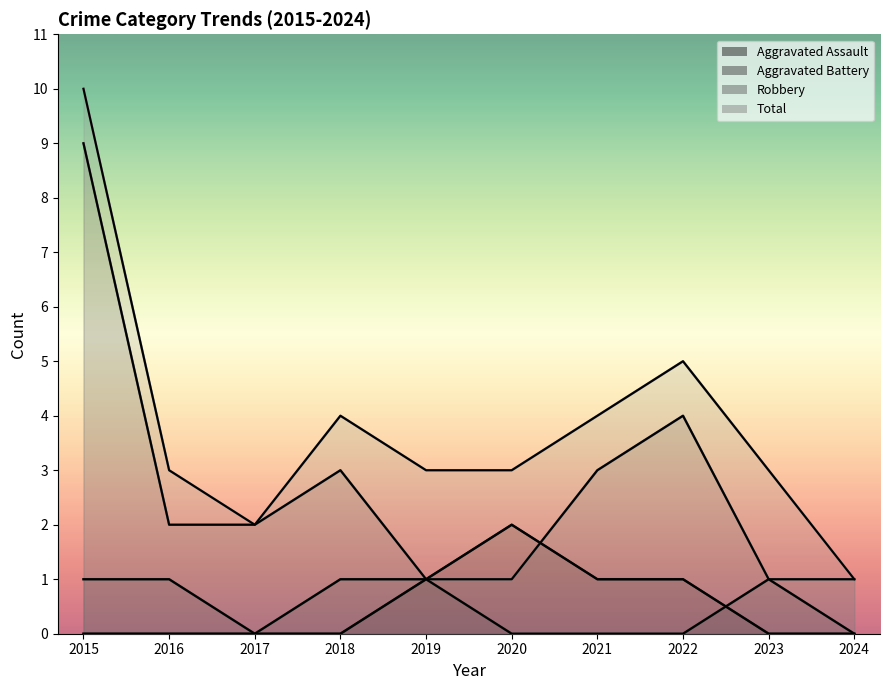

At how many categories does at least one series exceed 7?

1